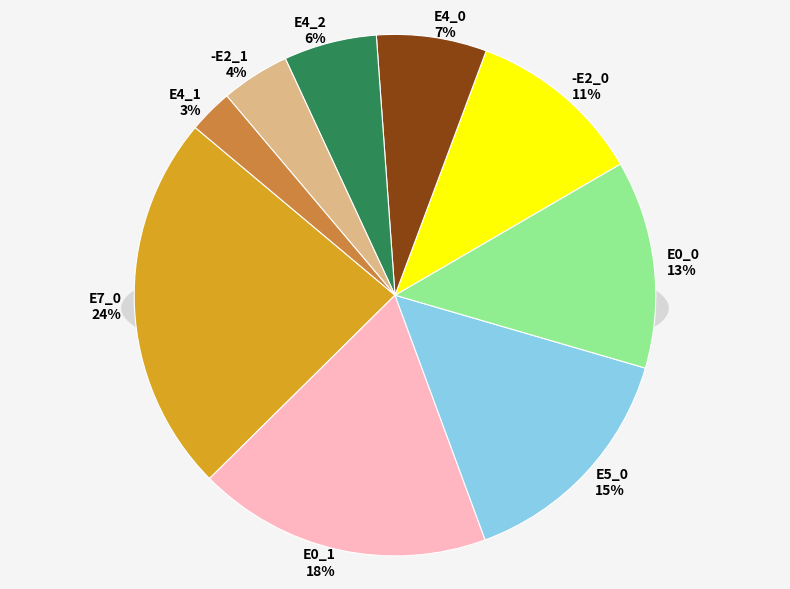

Rank the categories by value from highest to lowest.

E7_0, E0_1, E5_0, E0_0, -E2_0, E4_0, E4_2, -E2_1, E4_1